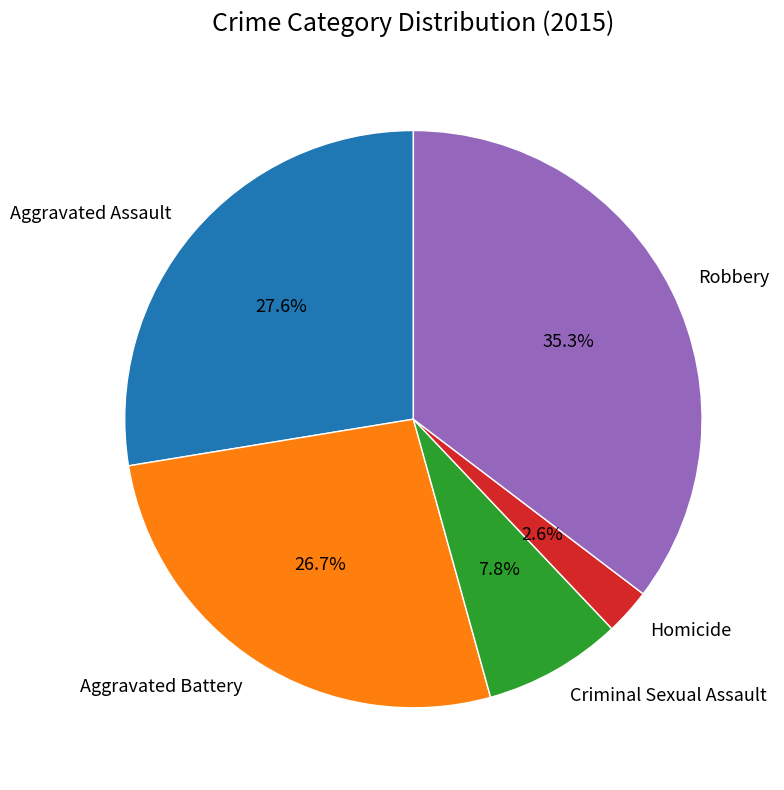

Which slice is the largest?

Robbery